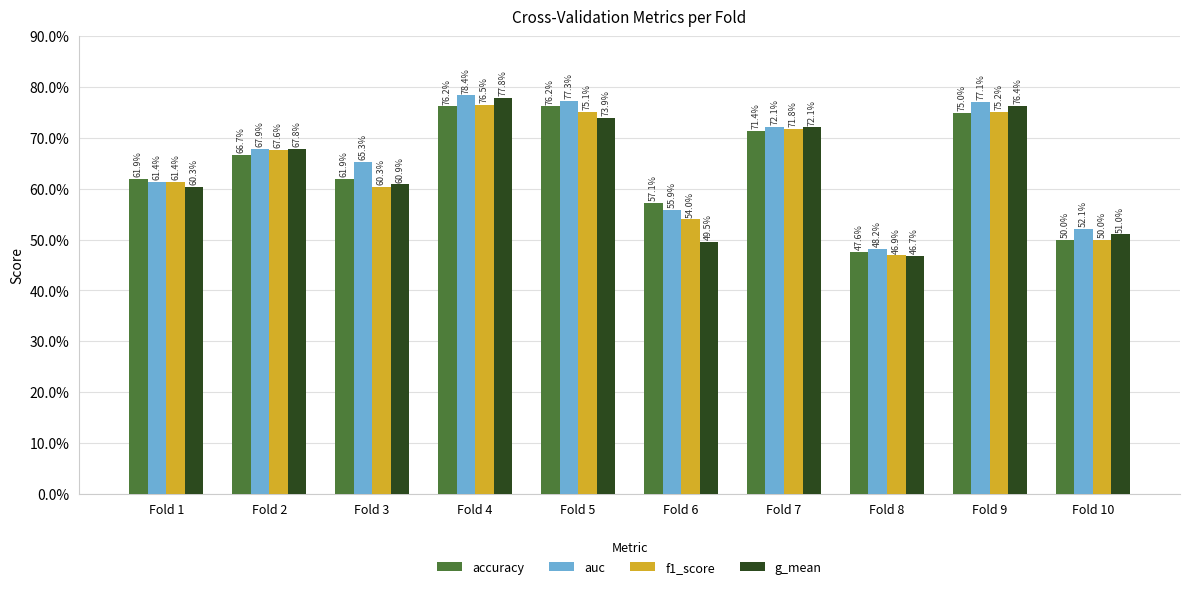

Reading left to right, extract all data points from this chart.

accuracy: Fold 1=0.6	Fold 2=0.7	Fold 3=0.6	Fold 4=0.8	Fold 5=0.8	Fold 6=0.6	Fold 7=0.7	Fold 8=0.5	Fold 9=0.8	Fold 10=0.5
auc: Fold 1=0.6	Fold 2=0.7	Fold 3=0.7	Fold 4=0.8	Fold 5=0.8	Fold 6=0.6	Fold 7=0.7	Fold 8=0.5	Fold 9=0.8	Fold 10=0.5
f1_score: Fold 1=0.6	Fold 2=0.7	Fold 3=0.6	Fold 4=0.8	Fold 5=0.8	Fold 6=0.5	Fold 7=0.7	Fold 8=0.5	Fold 9=0.8	Fold 10=0.5
g_mean: Fold 1=0.6	Fold 2=0.7	Fold 3=0.6	Fold 4=0.8	Fold 5=0.7	Fold 6=0.5	Fold 7=0.7	Fold 8=0.5	Fold 9=0.8	Fold 10=0.5